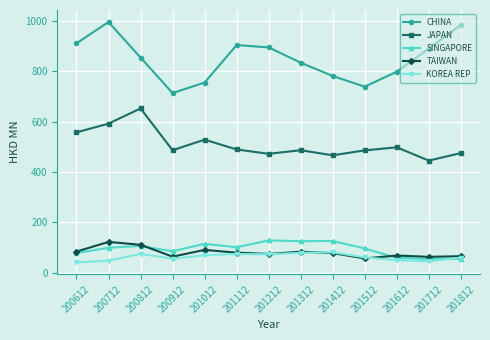

Is this an area chart (filled region under the line)?

No